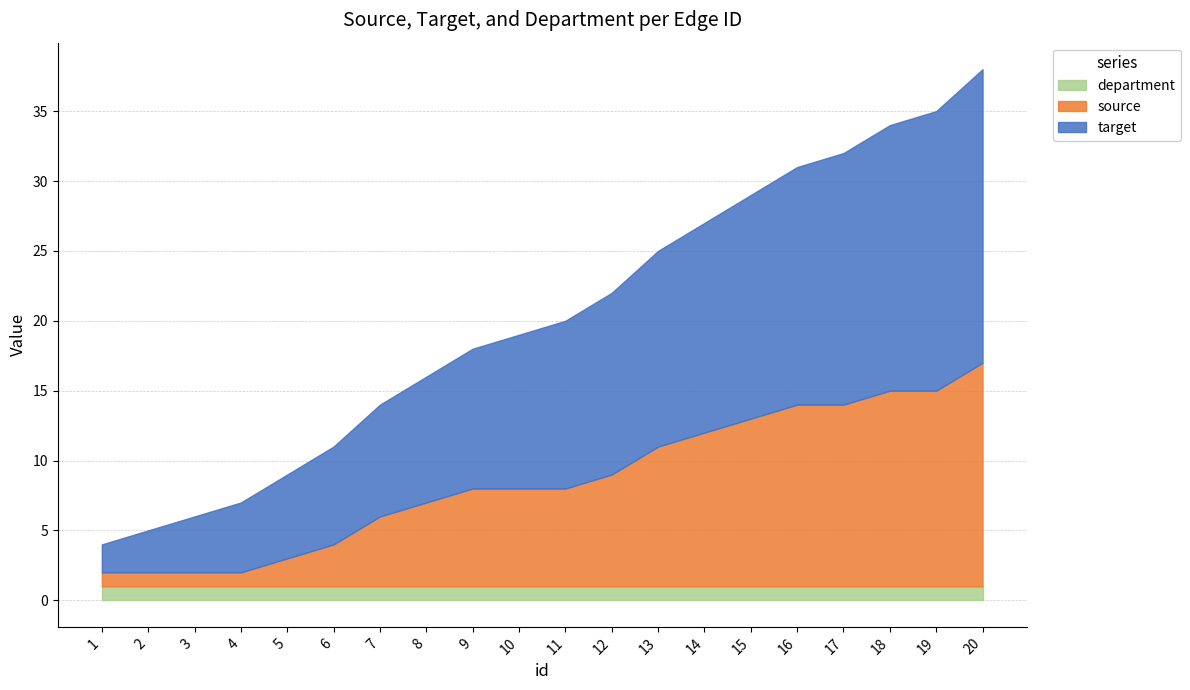

What is the difference between the second highest and minimum values in the target series?

18